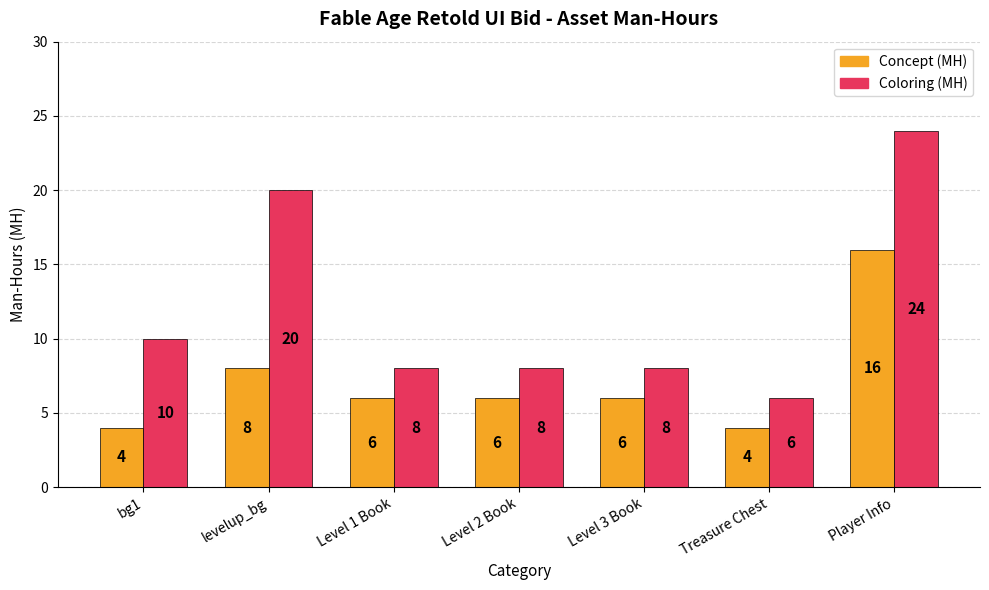

What is the difference between the maximum and minimum values in the Concept (MH) series?

12